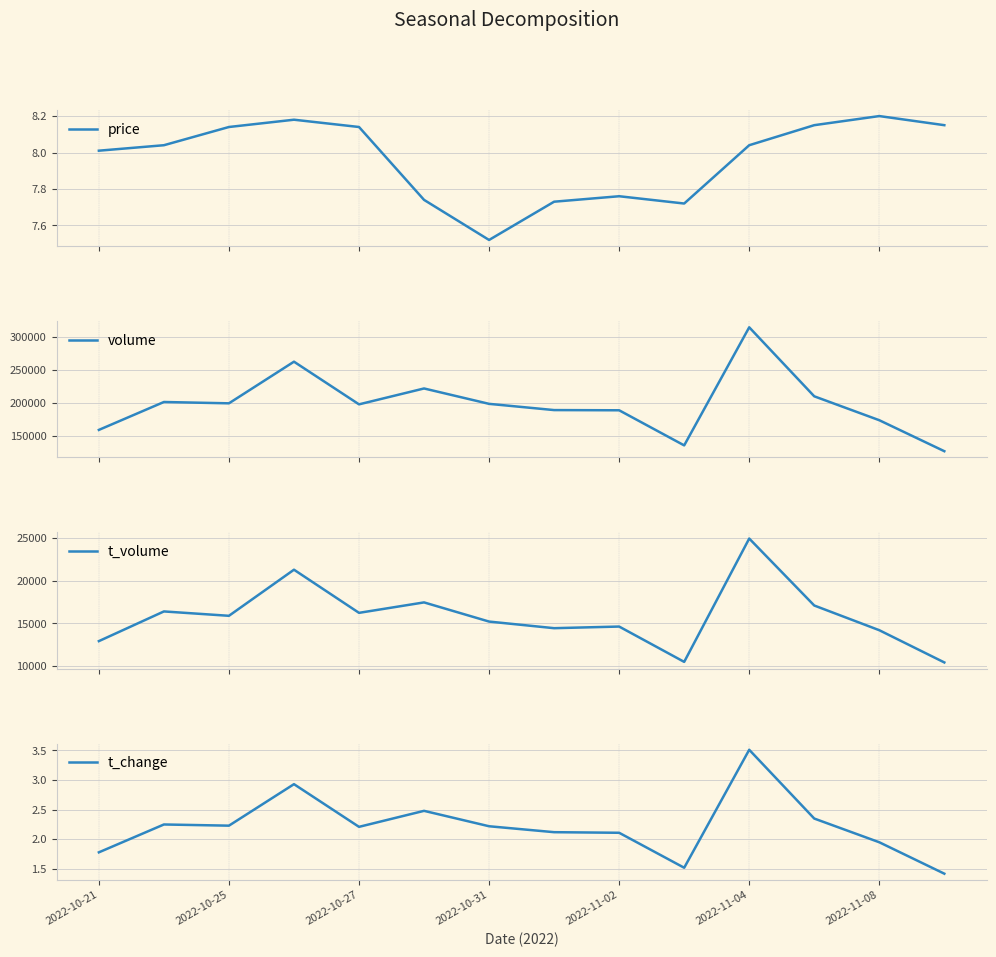

Reading left to right, what are all the values shown in this chart?

price: 8.0	8.0	8.1	8.2	8.1	7.7	7.5	7.7	7.8	7.7	8.0	8.2	8.2	8.2
volume: 159481.0	201581.0	199586.0	262393.0	198035.0	221989.0	198784.0	189386.0	189080.0	136137.0	314237.0	210156.0	174097.0	127367.0
t_volume: 12925.0	16411.0	15898.0	21310.0	16245.0	17471.0	15221.0	14445.0	14636.0	10489.0	24968.0	17107.0	14207.0	10423.0
t_change: 1.8	2.2	2.2	2.9	2.2	2.5	2.2	2.1	2.1	1.5	3.5	2.4	1.9	1.4